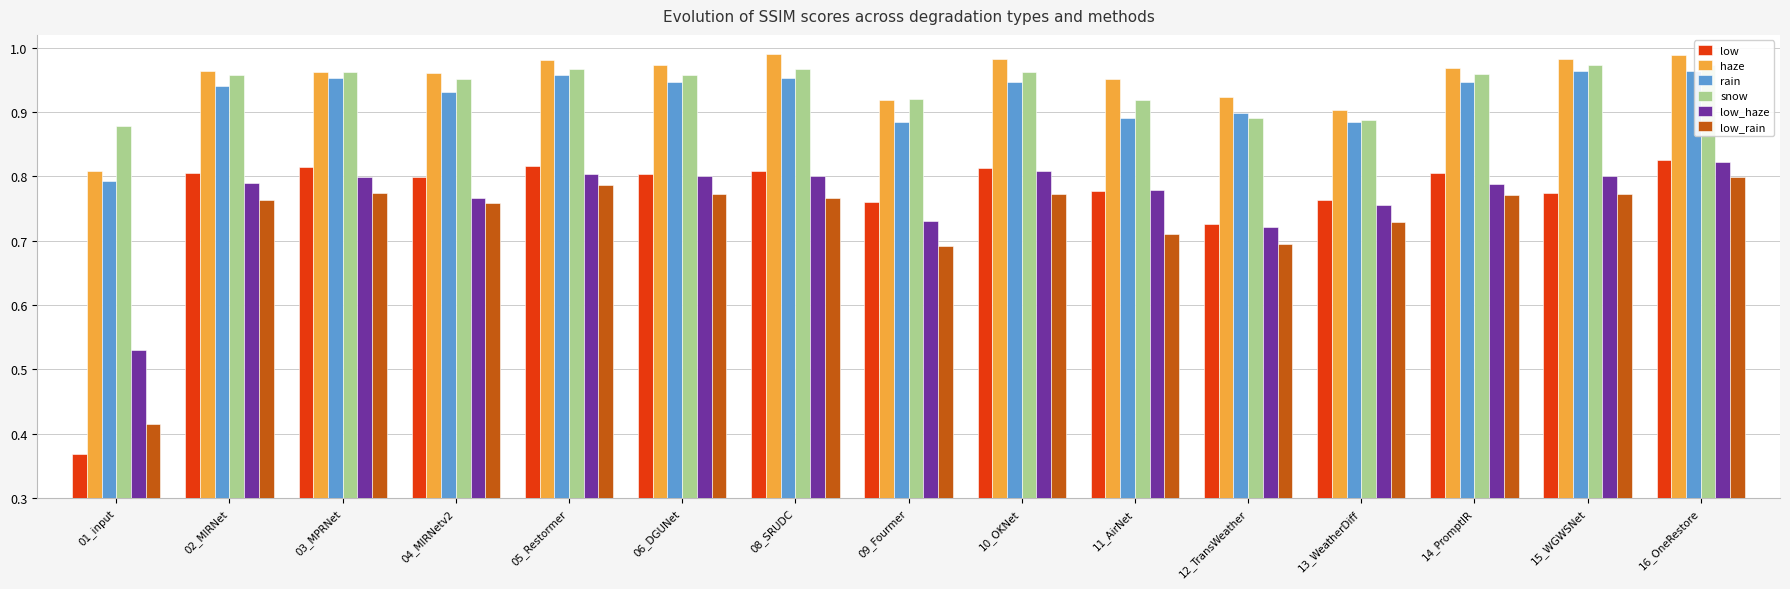

What is the difference between the maximum and minimum values in the low_haze series?

0.3